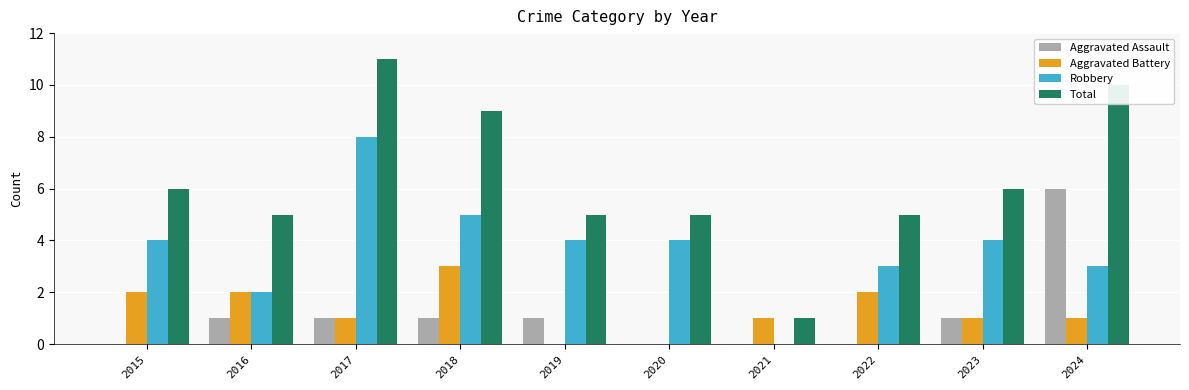

The Robbery series shows 4 at 2024. True or false?

False